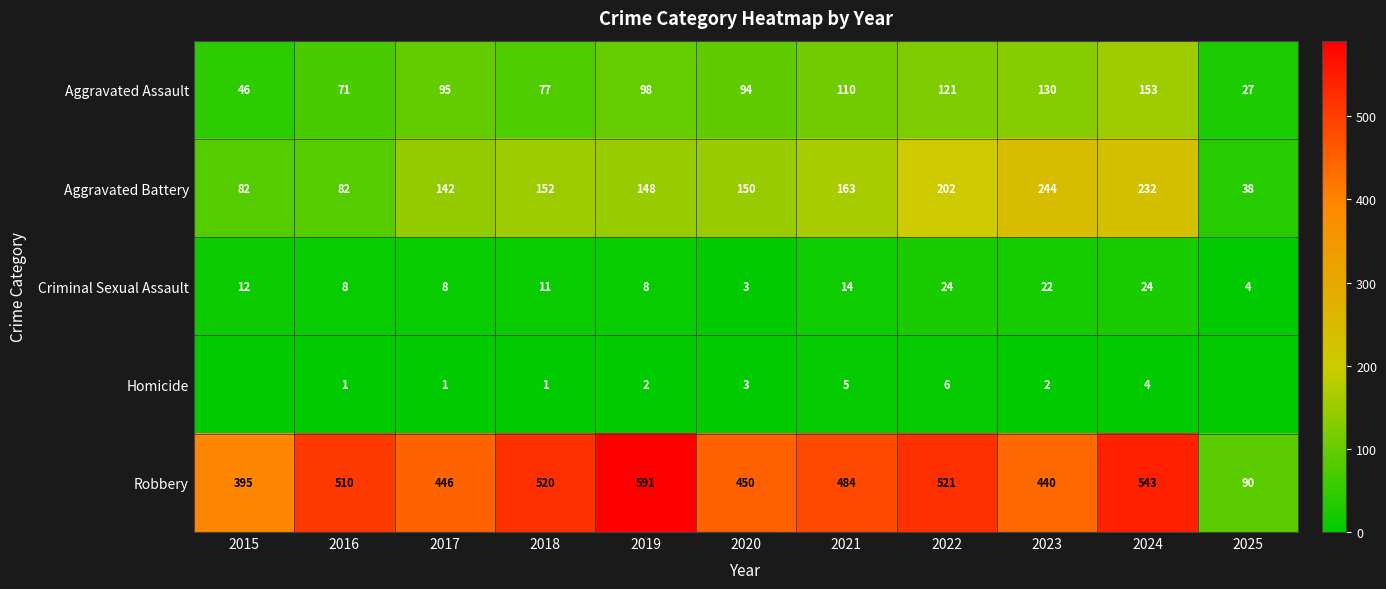

How many Aggravated Battery values are between 82 and 202?

8